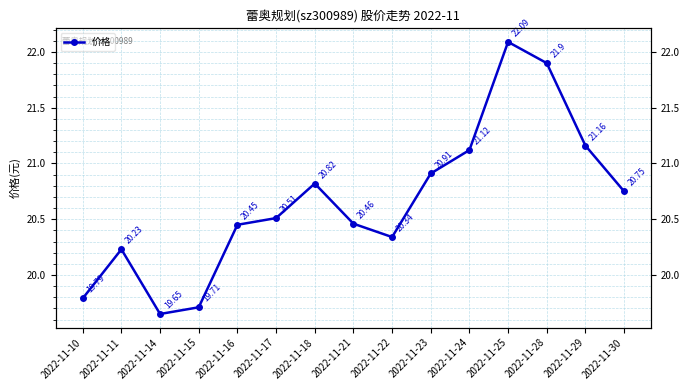

What is the change in value from 2022-11-11 to 2022-11-25?

+1.9